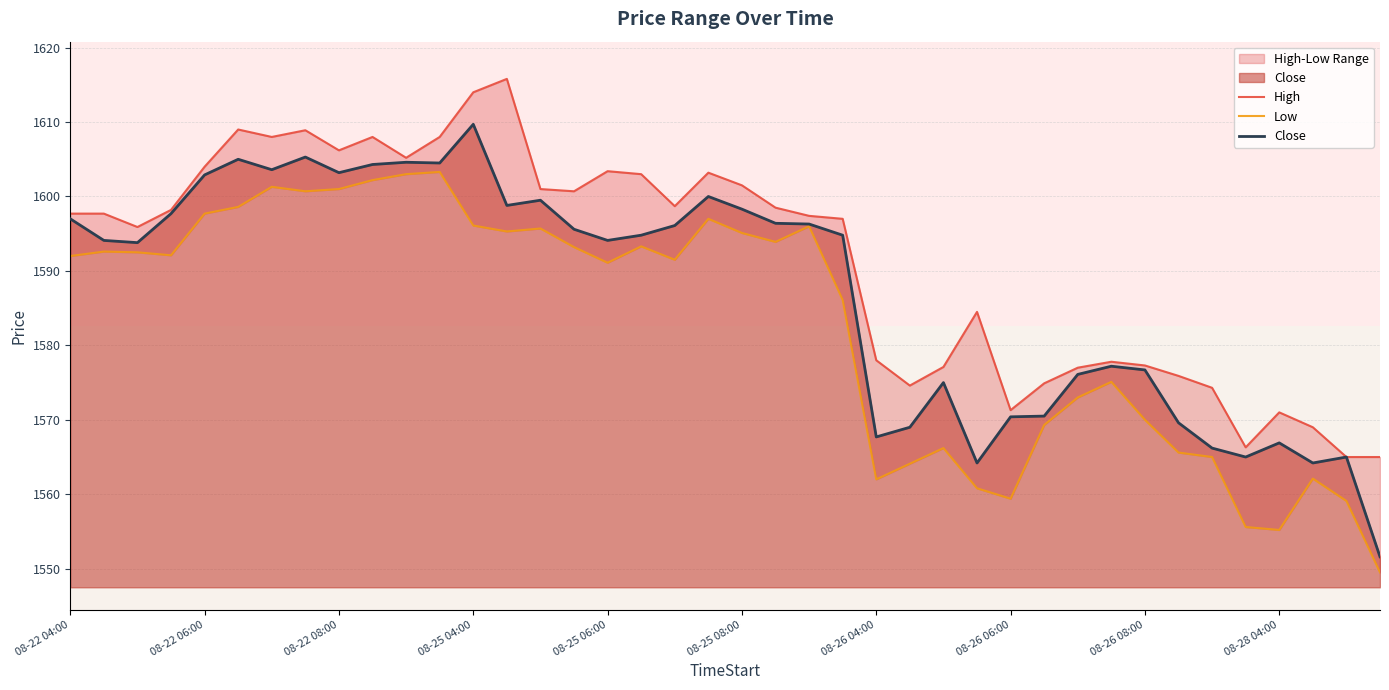

True or false: Close has a value of 1598.3 at 08-25 08:00.

True